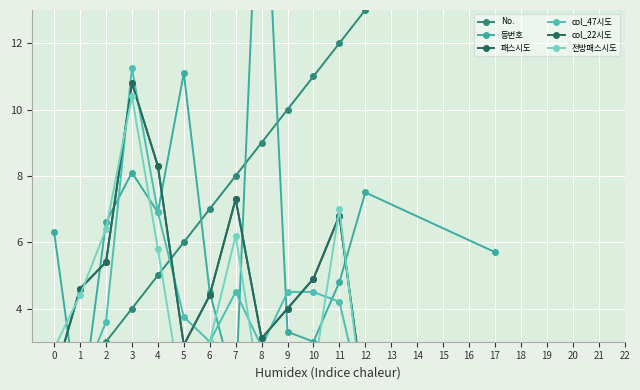

How many lines are shown in the chart?

6